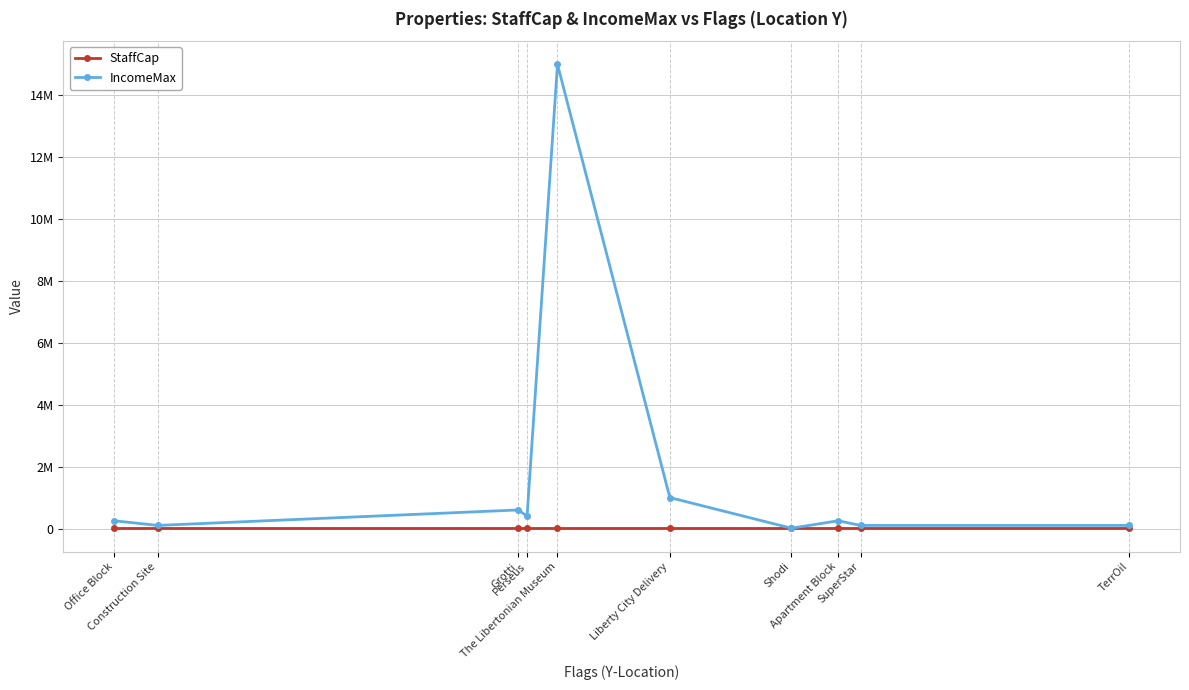

Reading left to right, extract all data points from this chart.

StaffCap: 1001	1001	1011	1002	1001	1001	1001	1001	1011	1001
IncomeMax: 250000	100000	599999	399999	15000000	1000000	10000	250000	100000	100000